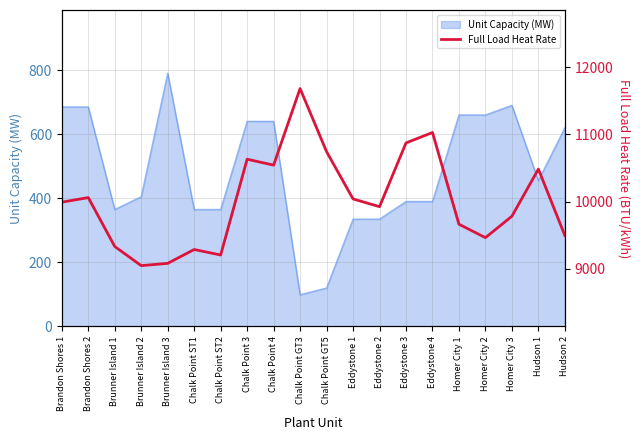

What position from the right is Hudson 2?

1